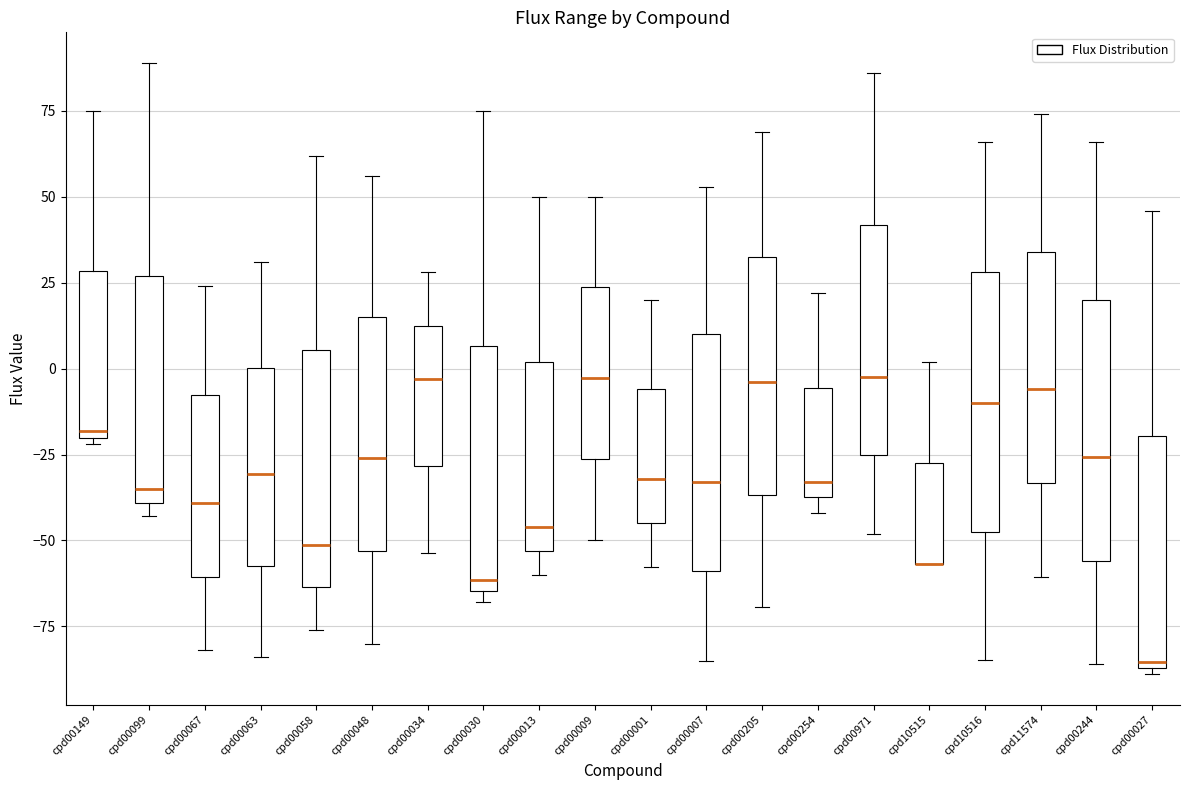

Where is the upper edge of the box for cpd10515 on the y-axis? The values are not printed on the chart, so give them approximately, as read against the axis.

-25